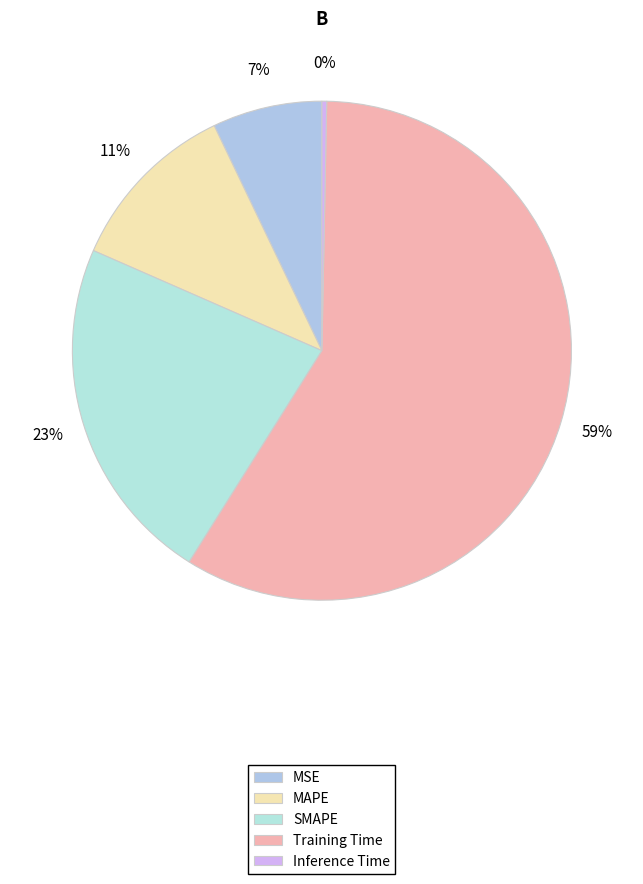

Is it true that Inference Time is 0% of the pie?

True